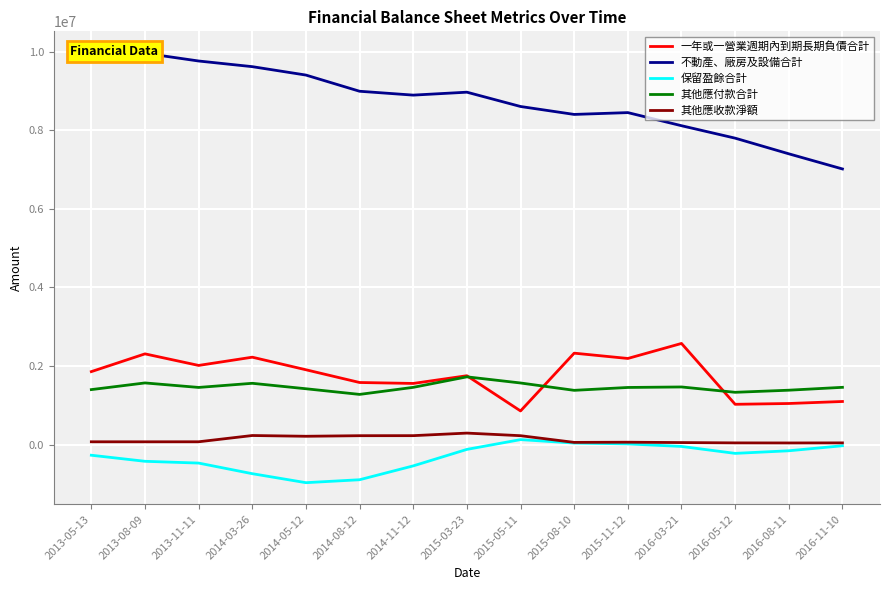

What is the lowest value of the 其他應付款合計 series?

1279838